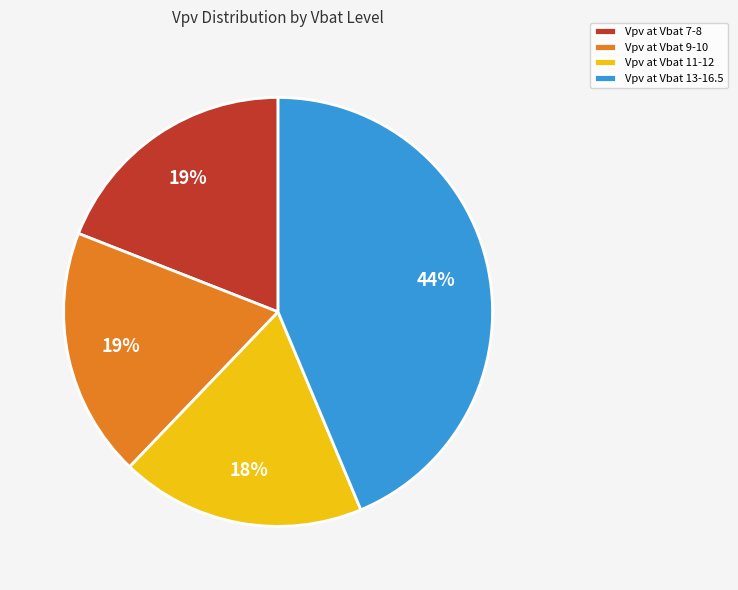

To the nearest percent, what is the average slice percentage?

25%